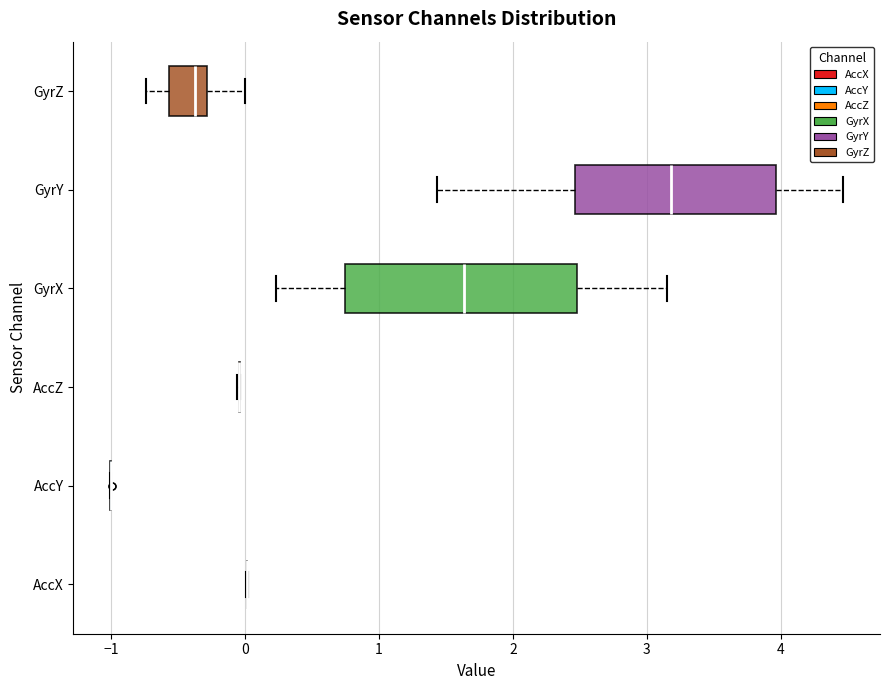

Which box is the widest, from its left edge to its right edge?

GyrX